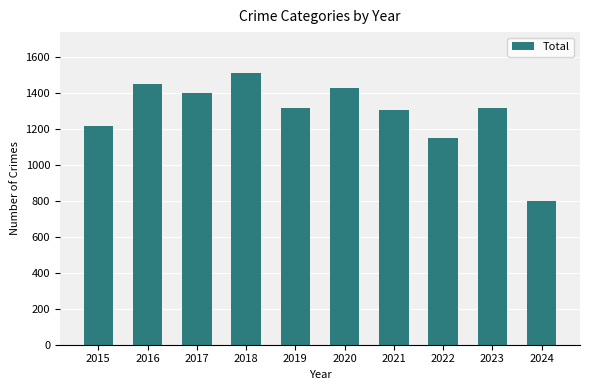

Is it true that the value at 2017 is 956?

False